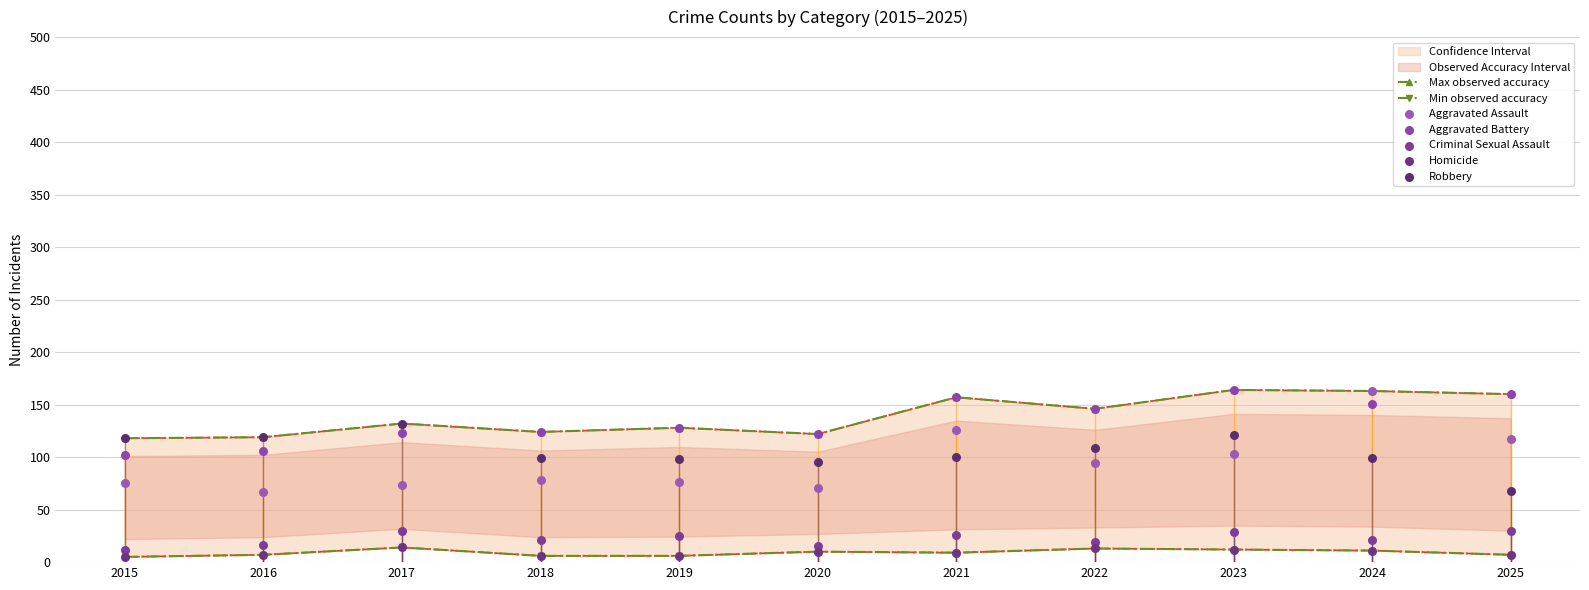

At which category is the sum across all series the highest?

2024